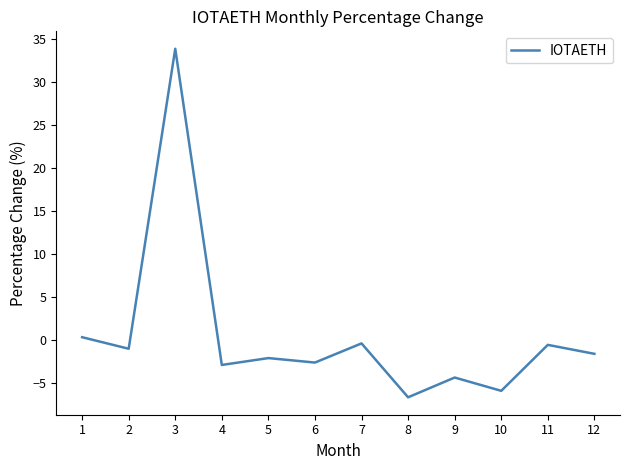

What is the difference between the second highest and minimum values?

7.0